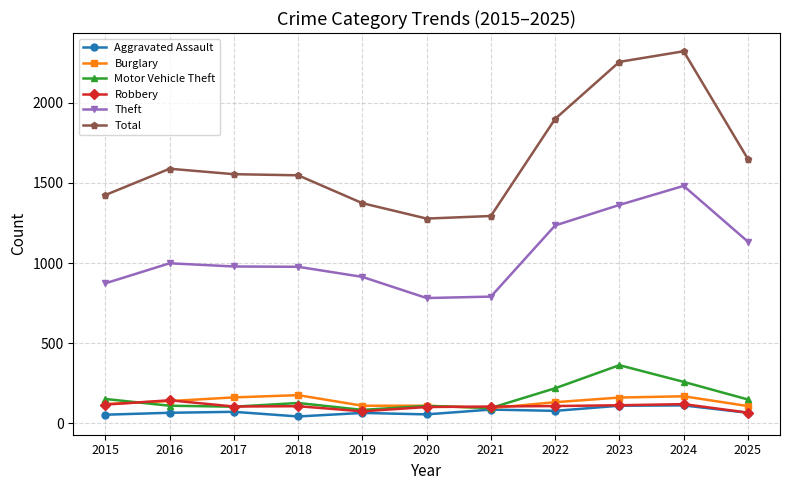

The Motor Vehicle Theft series shows 104 at 2017. True or false?

True